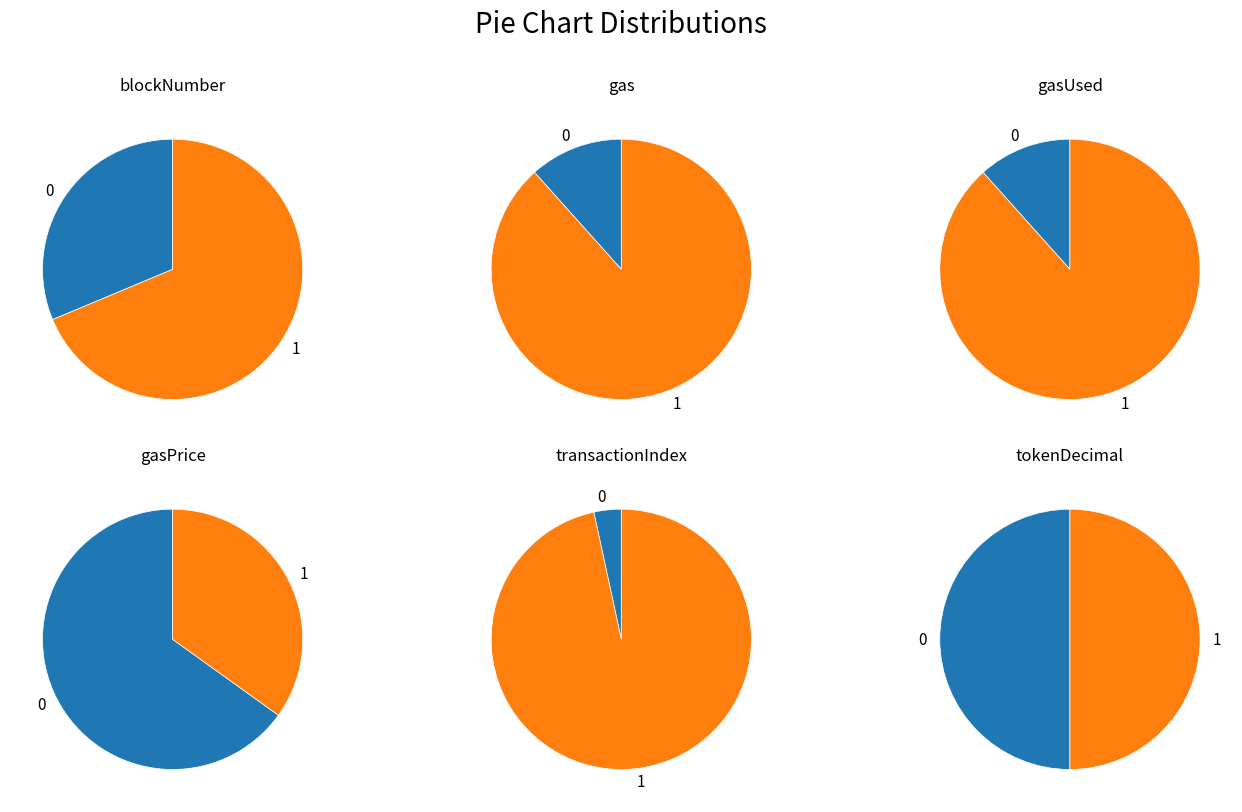

What percentage is the 1 slice, to the nearest percent?

69%